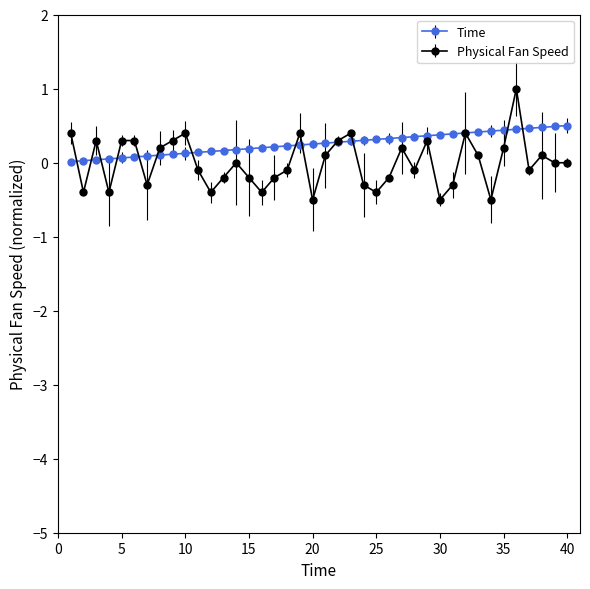

How many lines are shown in the chart?

2